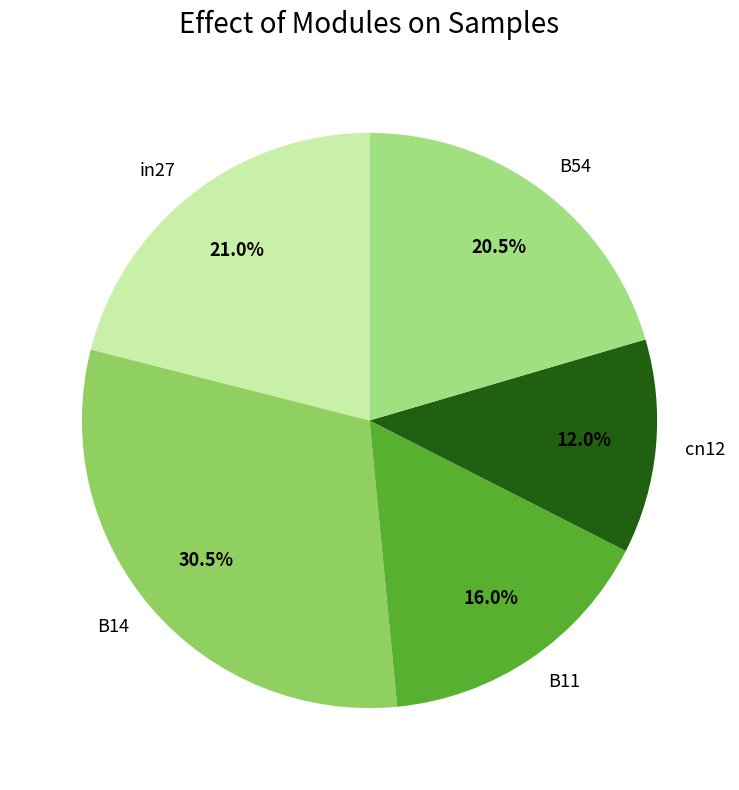

What percentage is the in27 slice, to the nearest percent?

21%